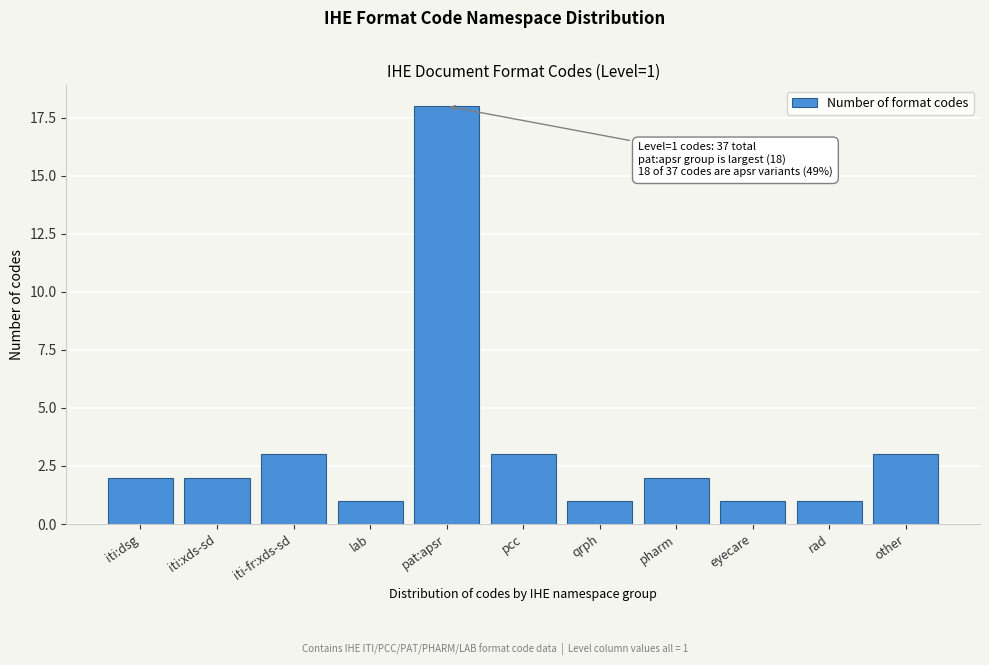

Reading left to right, extract all data points from this chart.

iti:dsg=2	iti:xds-sd=2	iti-fr:xds-sd=3	lab=1	pat:apsr=18	pcc=3	qrph=1	pharm=2	eyecare=1	rad=1	other=3